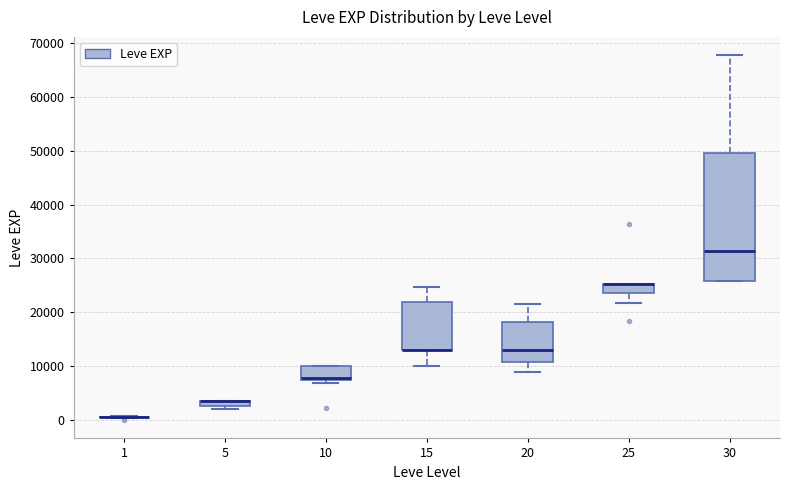

Where is the upper edge of the box at x = 25 on the y-axis? The values are not printed on the chart, so give them approximately, as read against the axis.

25000